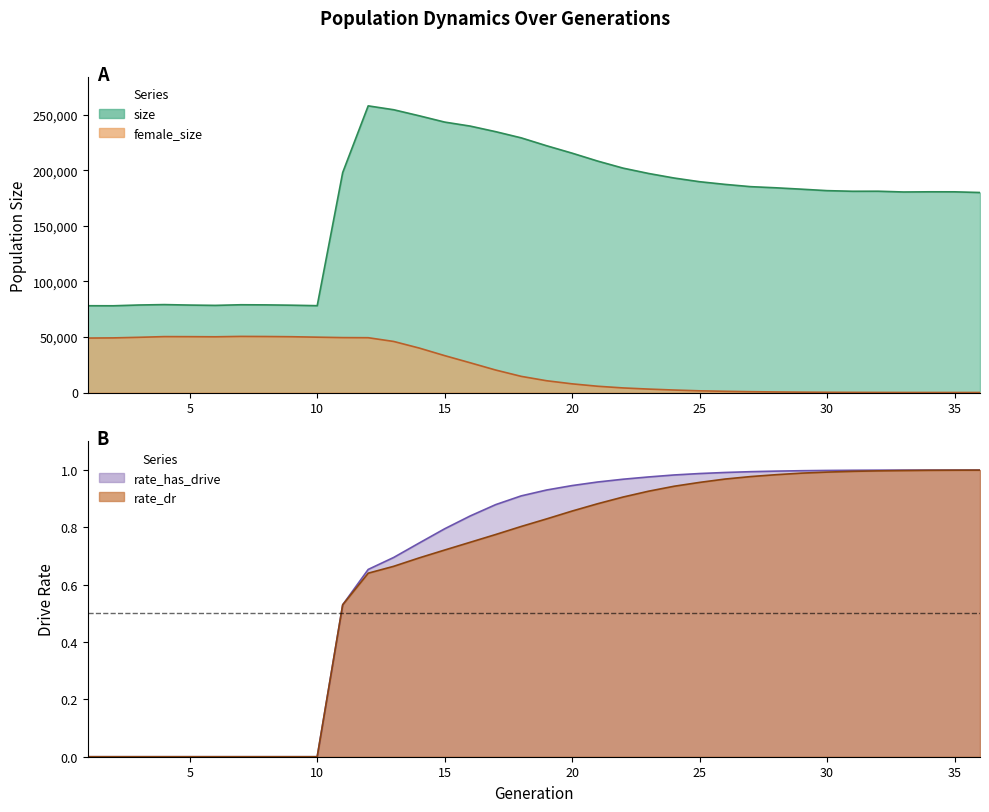

Which series has the largest total across all categories?

size